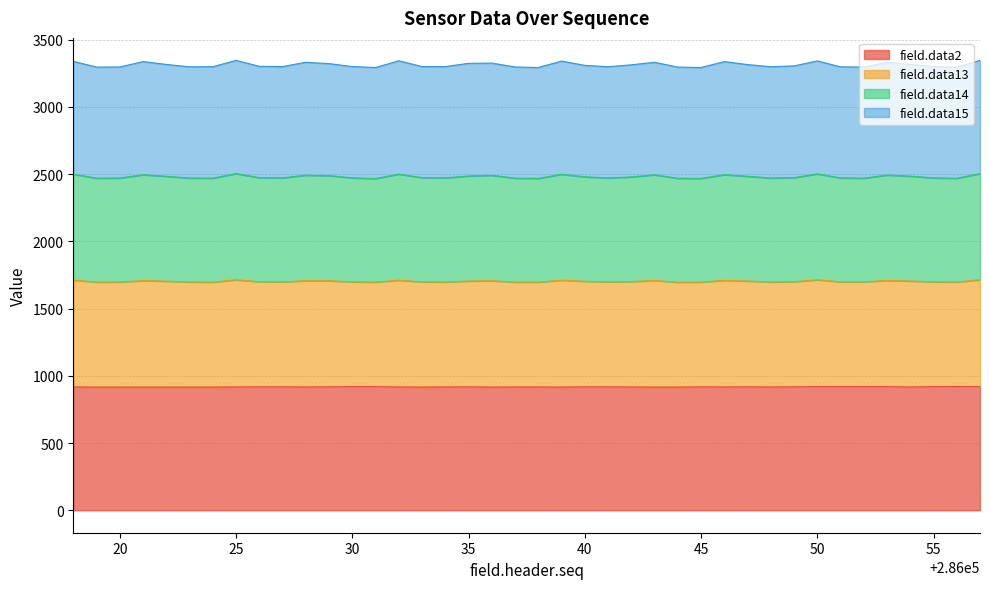

What is the difference between the highest and lowest values at 286053?

2413